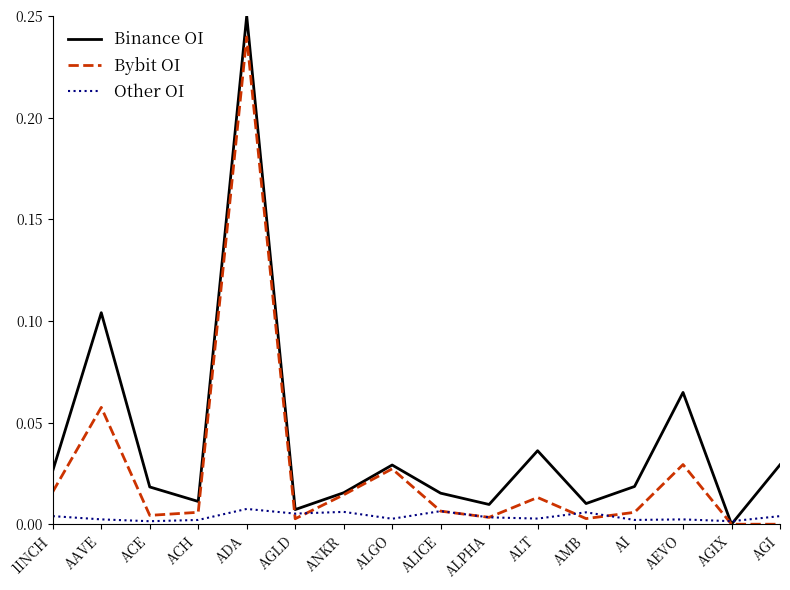

List the series in order of their peak value, lowest first.

Other OI, Bybit OI, Binance OI